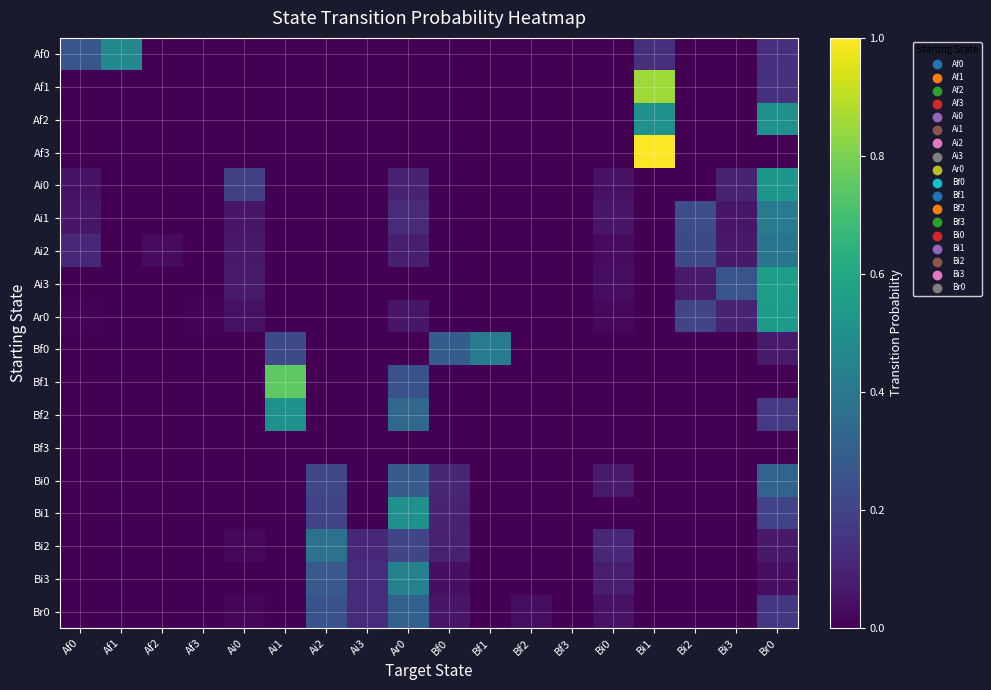

At which category is the sum across all series the highest?

Br0